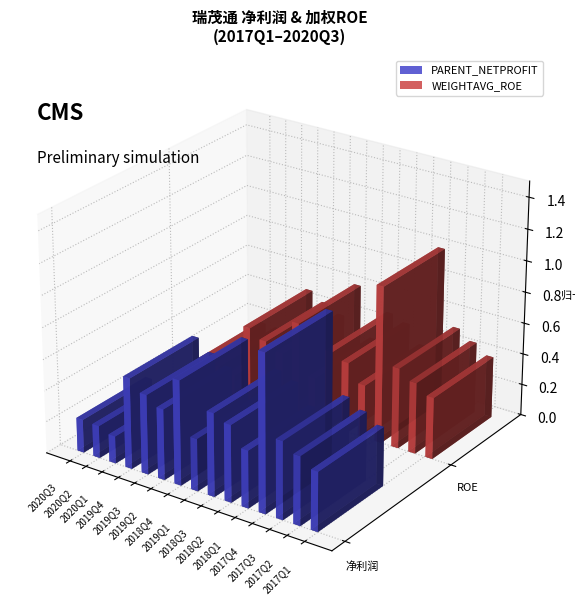

List the series in order of their overall mean, highest first.

PARENT_NETPROFIT, WEIGHTAVG_ROE